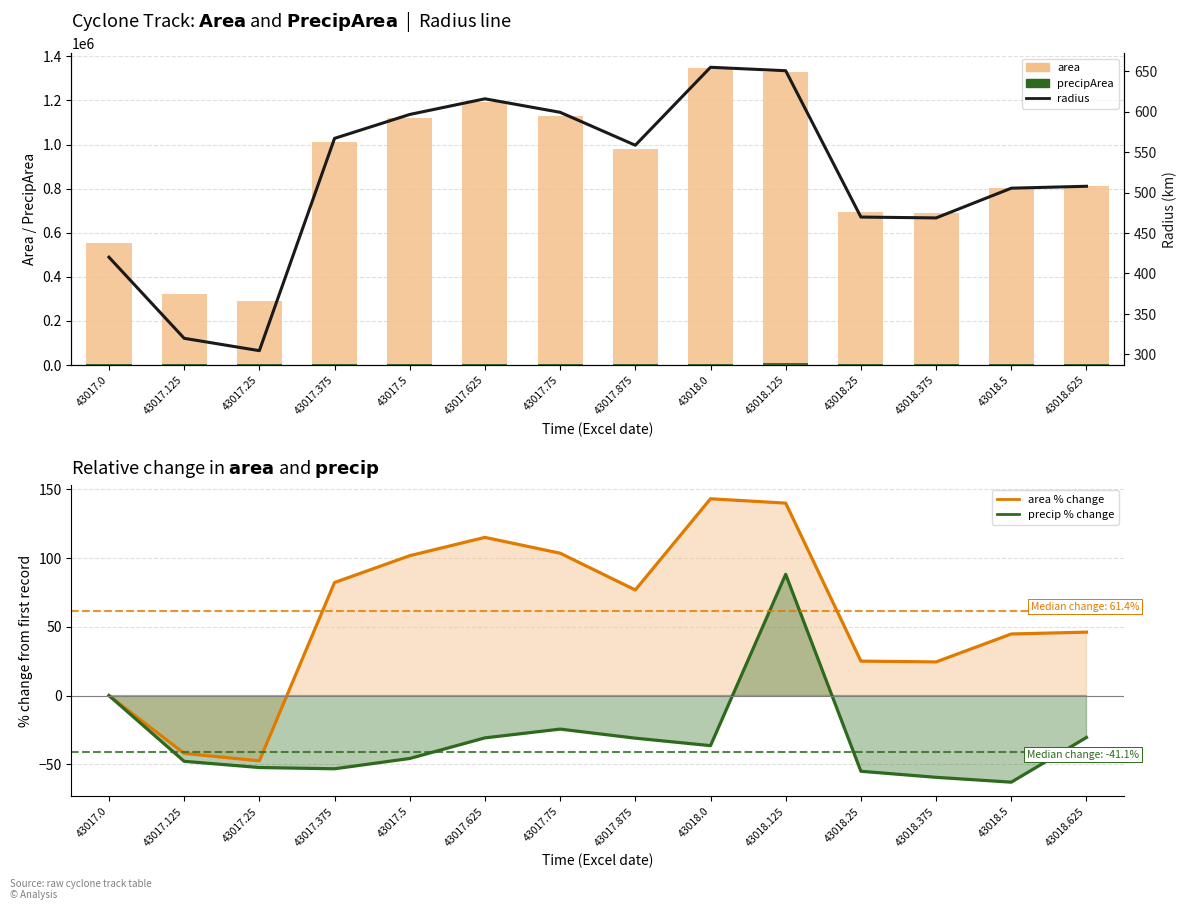

True or false: area has a value of 321250.0 at 43017.125.

True